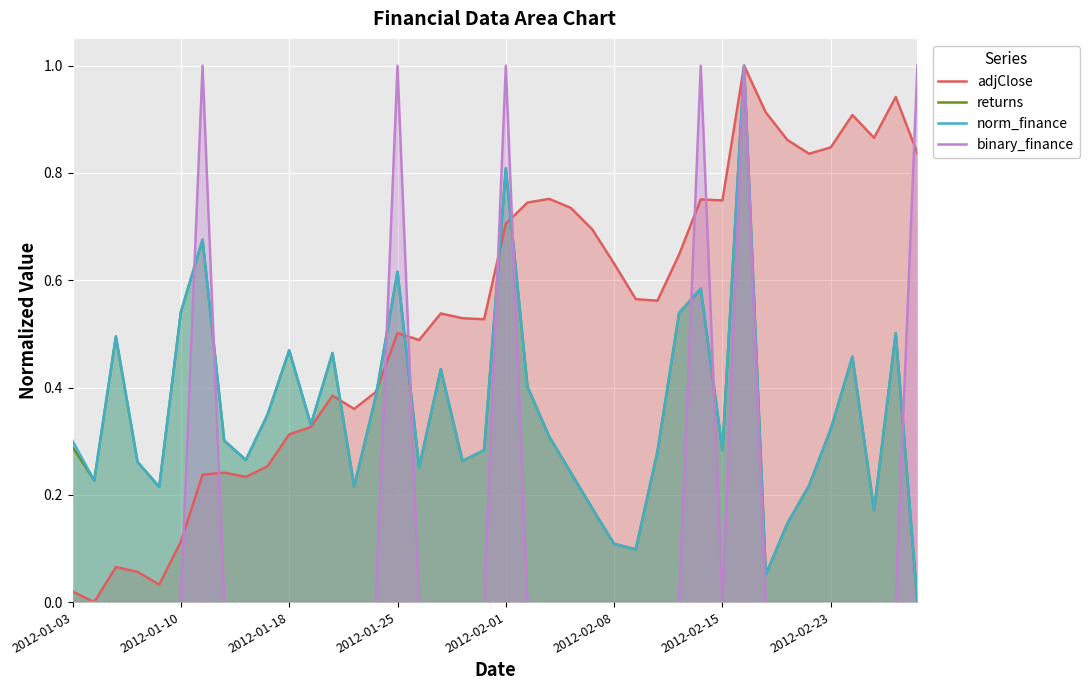

What is the average value of the binary_finance series?

0.1